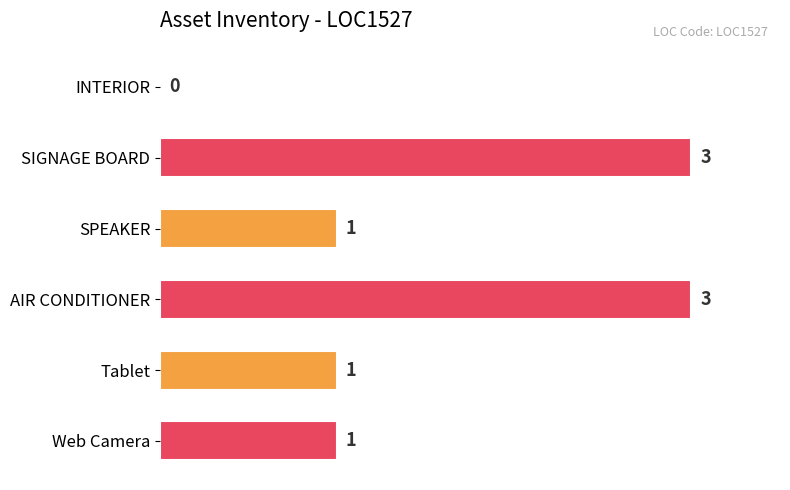

Reading top to bottom, transcribe all the data shown in this chart.

INTERIOR=0	SIGNAGE BOARD=3	SPEAKER=1	AIR CONDITIONER=3	Tablet=1	Web Camera=1